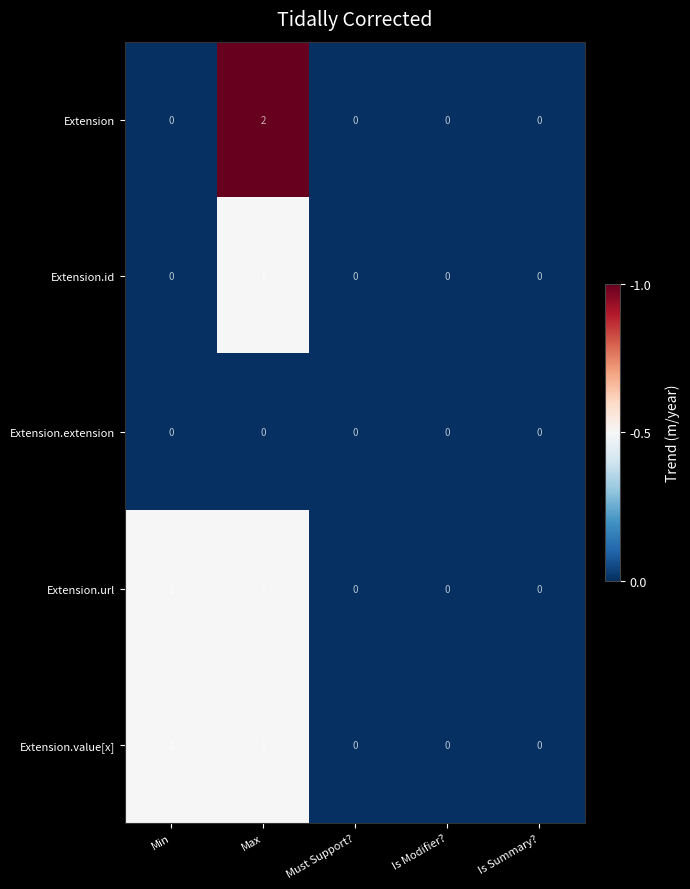

At which category is the sum across all series the highest?

Max